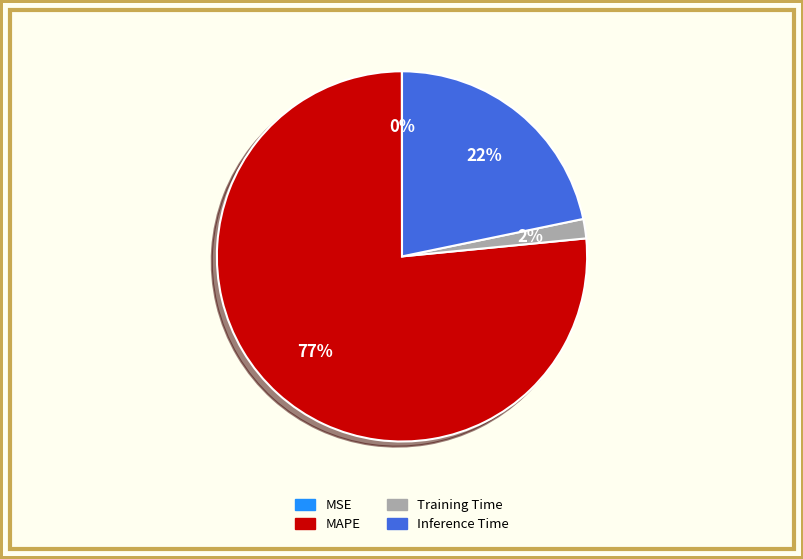

Which has a higher value, MAPE or Training Time?

MAPE